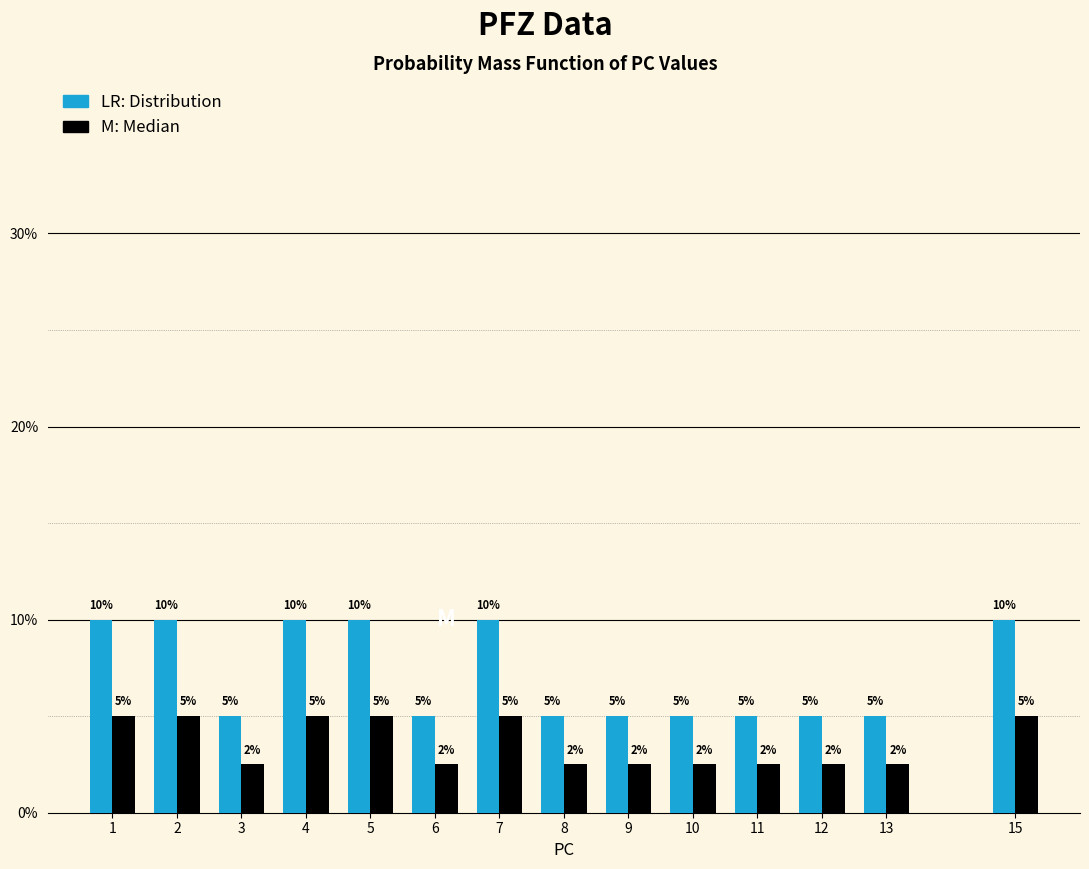

Are the bars grouped side by side (vs. stacked)?

Yes